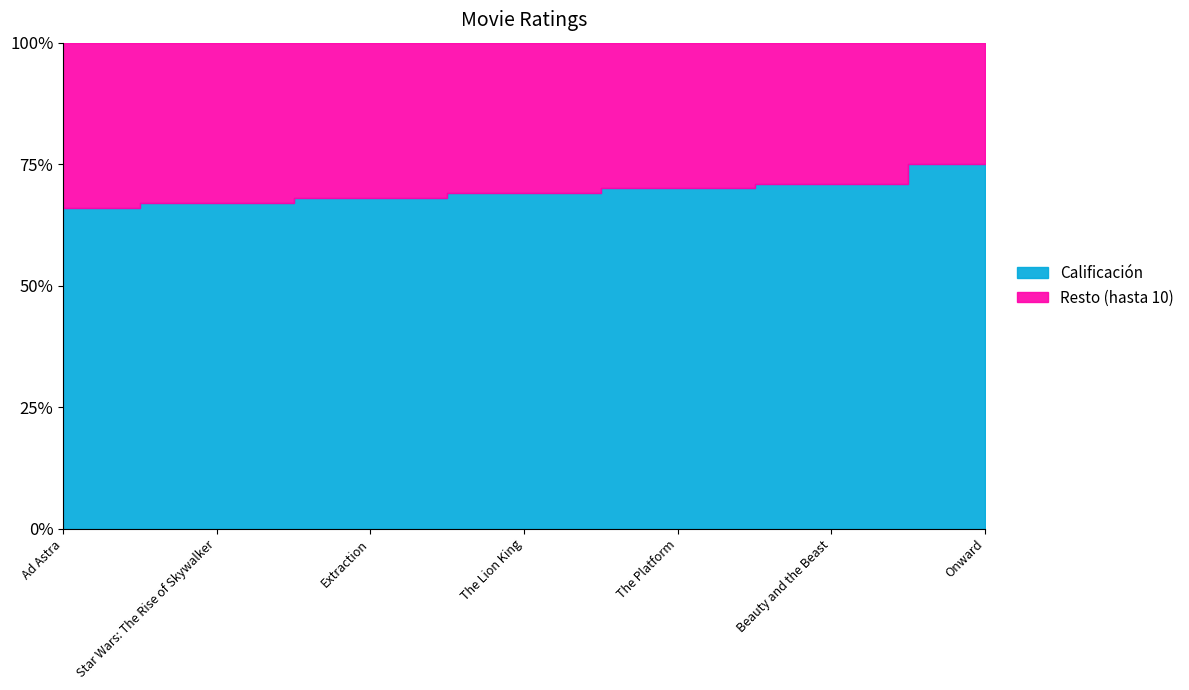

Count the values in the range 6 to 7.

5